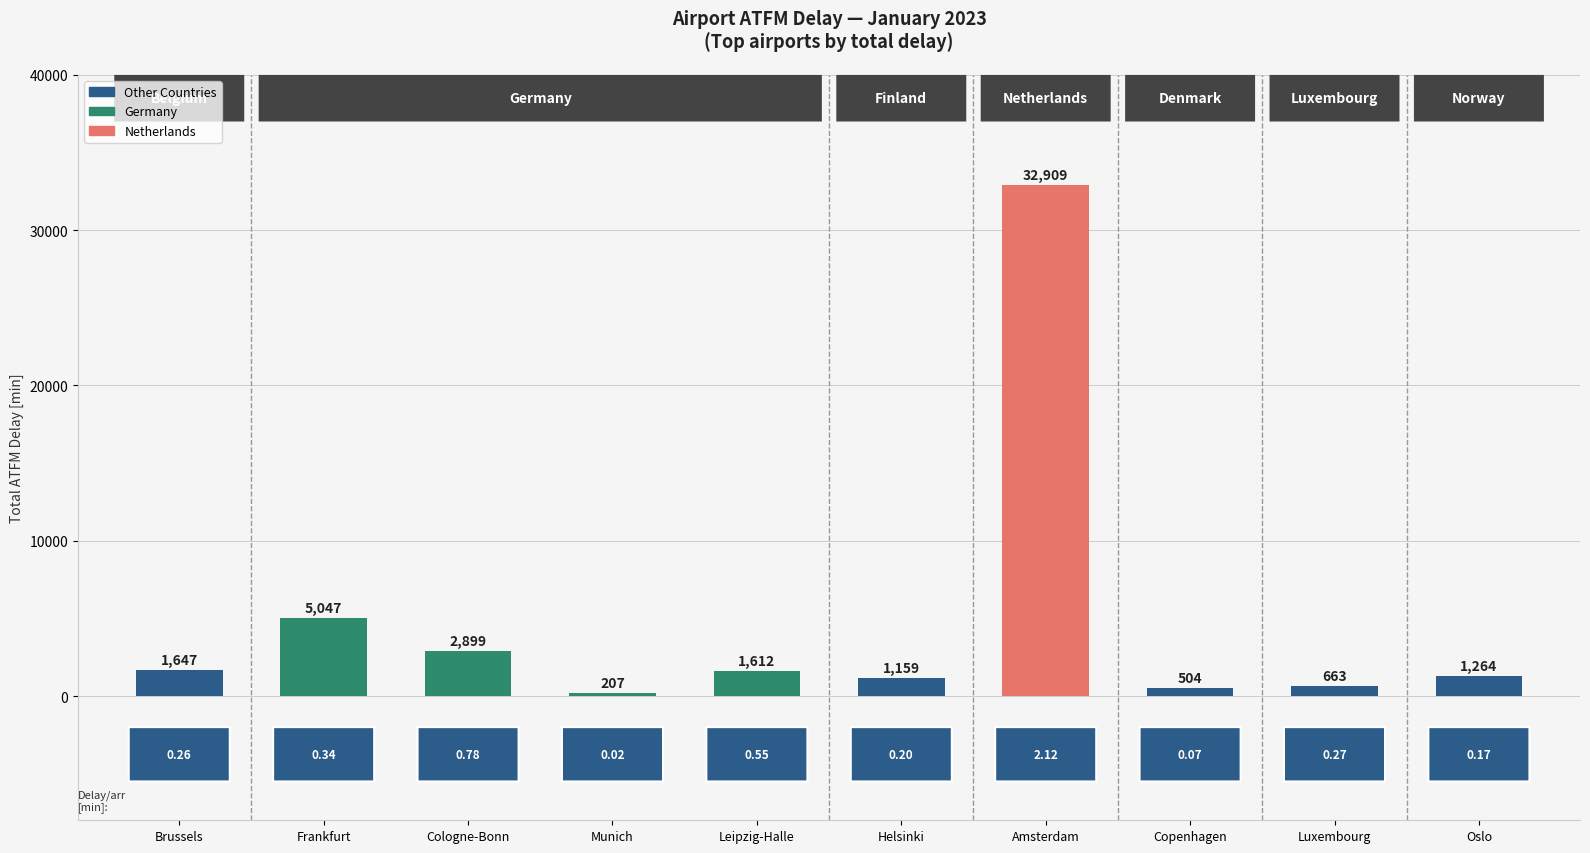

Reading left to right, what are all the values shown in this chart?

1647	5047	2899	207	1612	1159	32909	504	663	1264